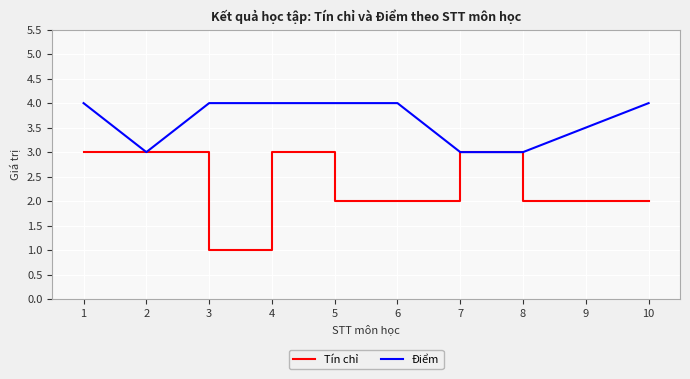

True or false: Điểm has a value of 4.0 at 1.

True